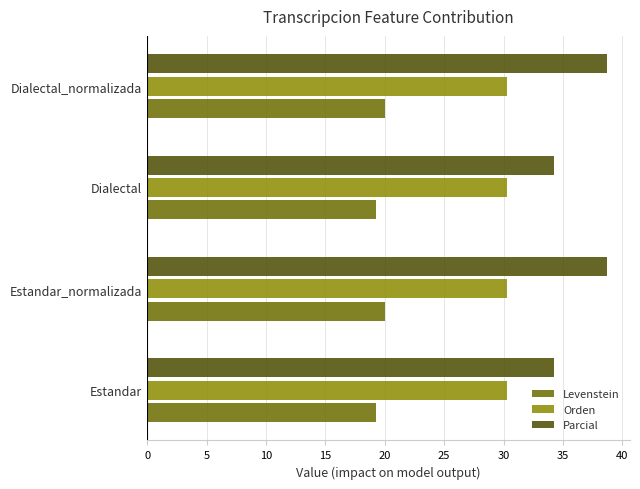

At Dialectal_normalizada, list the series in order from smallest to largest.

Levenstein, Orden, Parcial